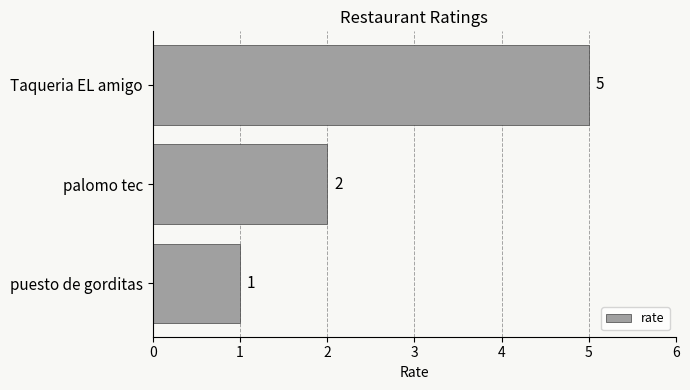

How many distinct data groups are displayed?

1